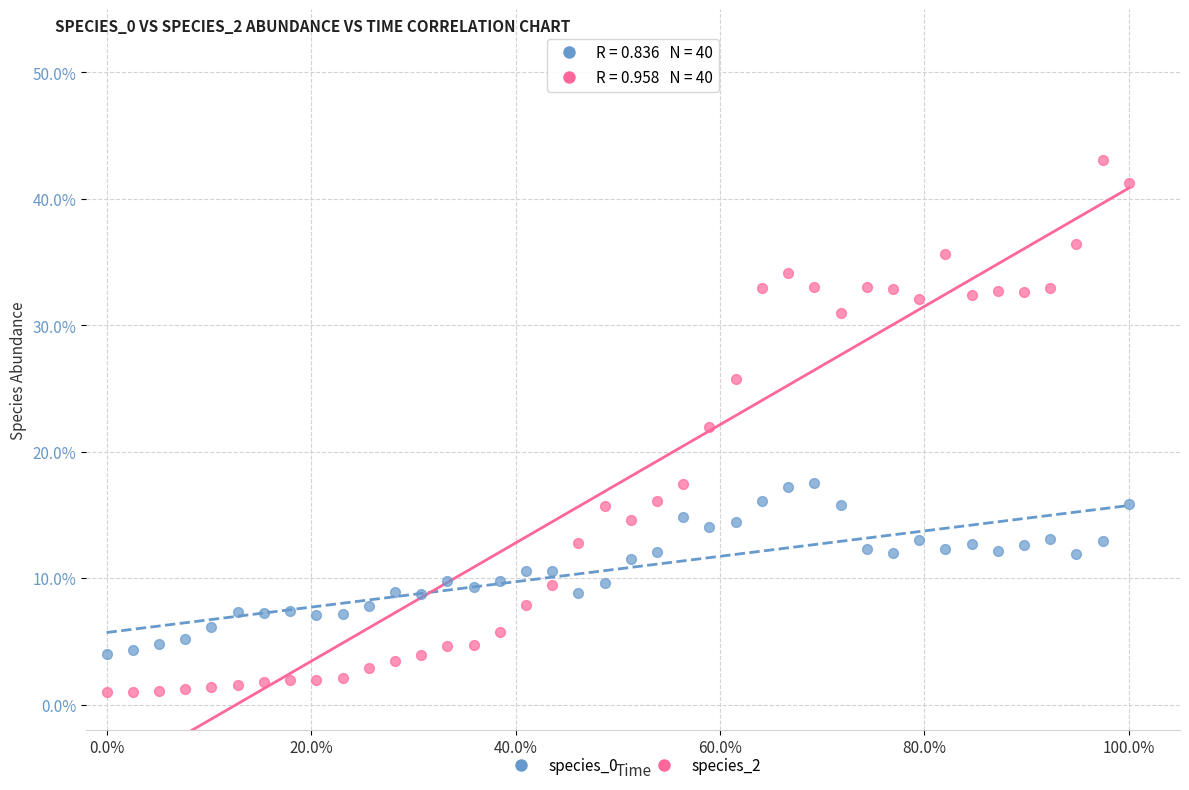

Which series contains the lowest Y value?

species_2